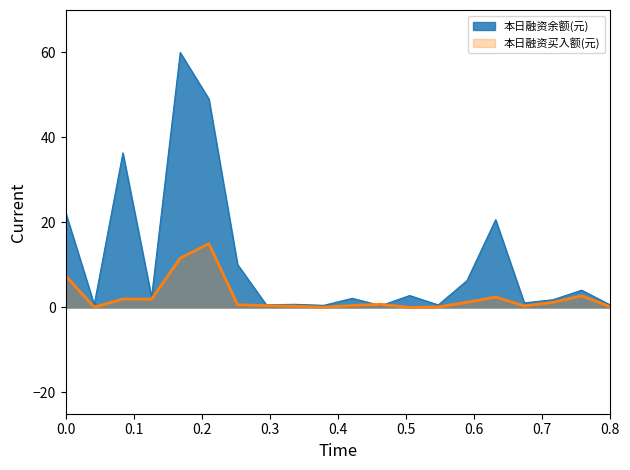

How many lines are shown in the chart?

2